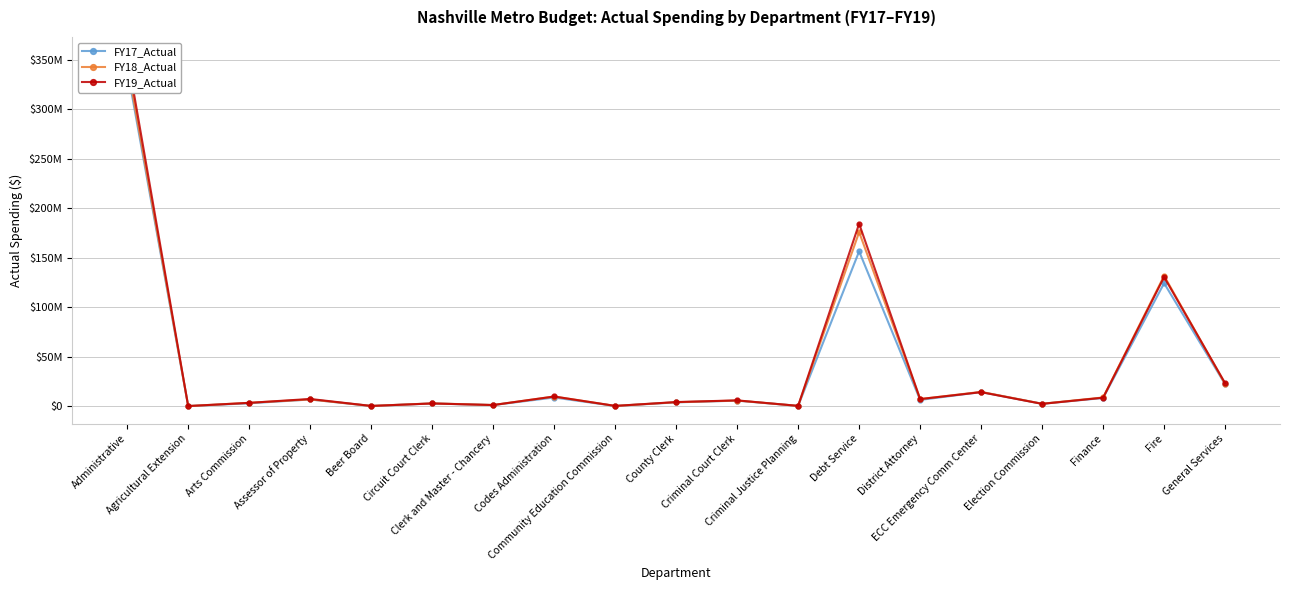

The FY17_Actual series shows 15038642.9 at General Services. True or false?

False